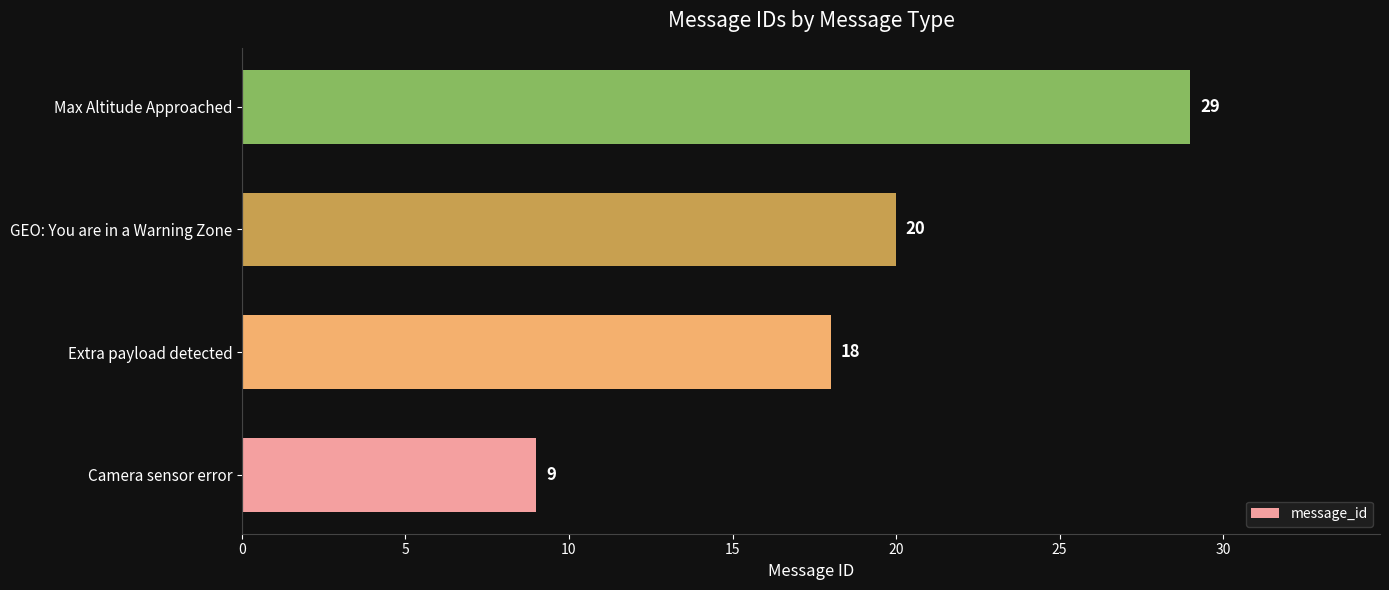

What is the change in value from Extra payload detected to Max Altitude Approached?

+11